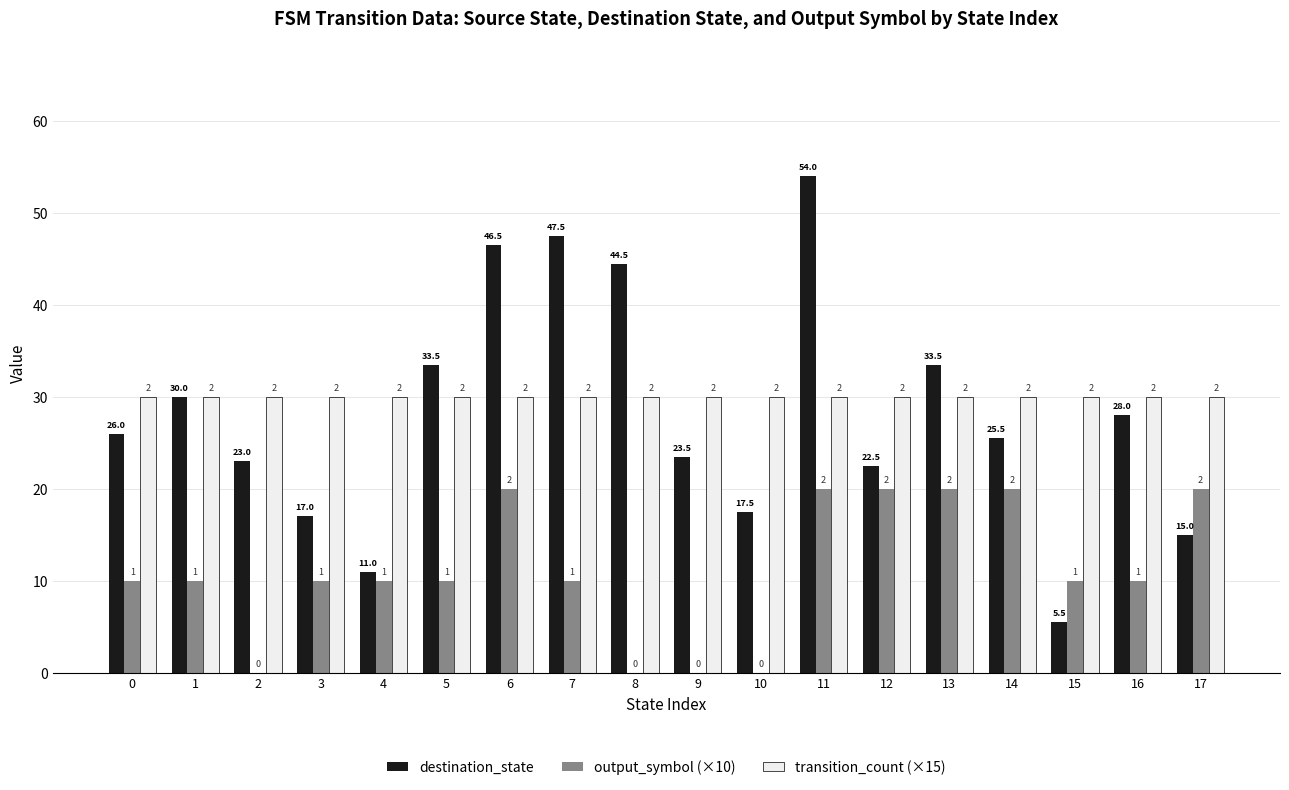

What are all the series names shown in the legend?

destination_state, output_symbol (×10), transition_count (×15)